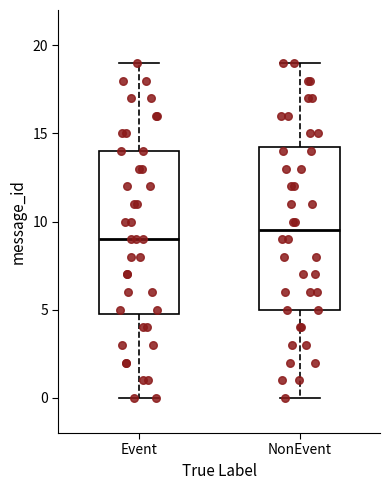

Reading left to right, read every box against the y-axis: the position of its median line, the range the box covers, and the ends of its whiskers. The values are not printed on the chart, so give them approximately, as read against the axis.

Event: median 9.0, box 5.0 to 14.0, whiskers 0.0 to 19.0
NonEvent: median 9.5, box 5.0 to 14.5, whiskers 0.0 to 19.0